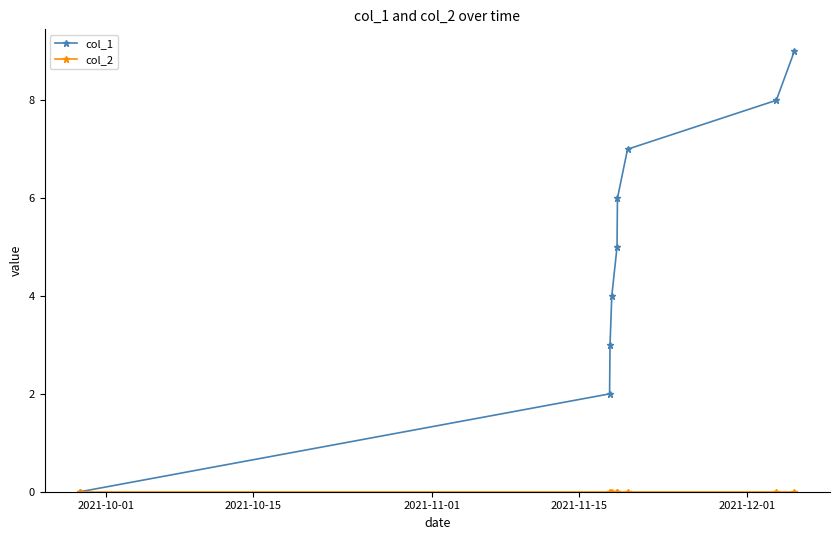

Which series has the largest range (max minus min)?

col_1